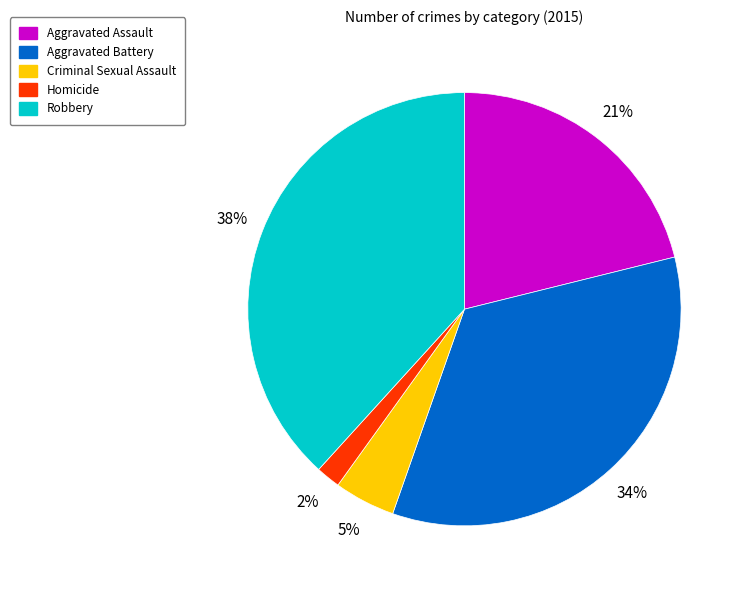

Which category has the smallest portion of the pie?

Homicide